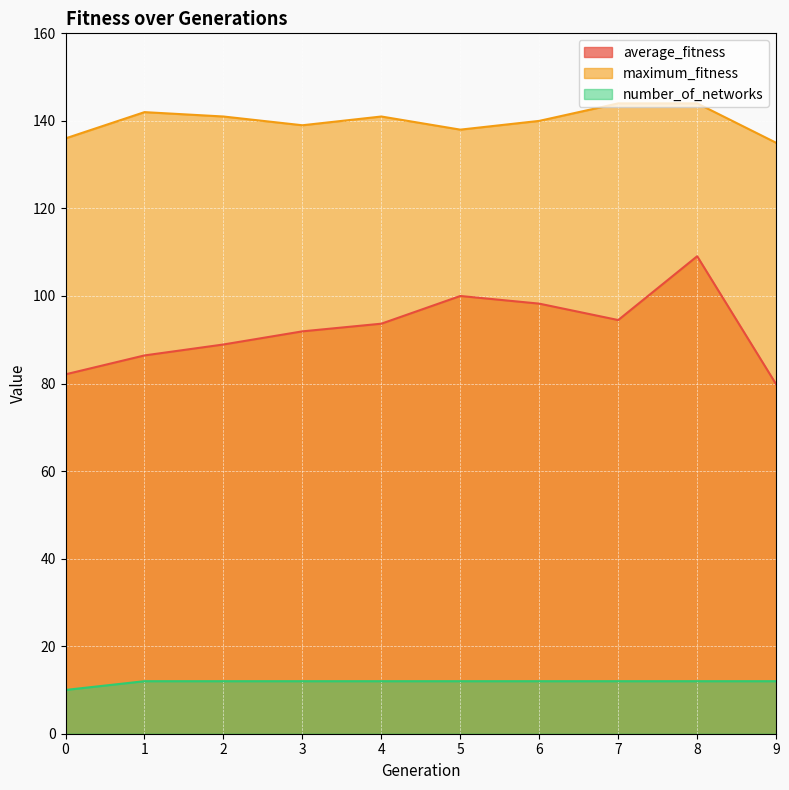

What is the difference between the highest and lowest values at 1?

130.0